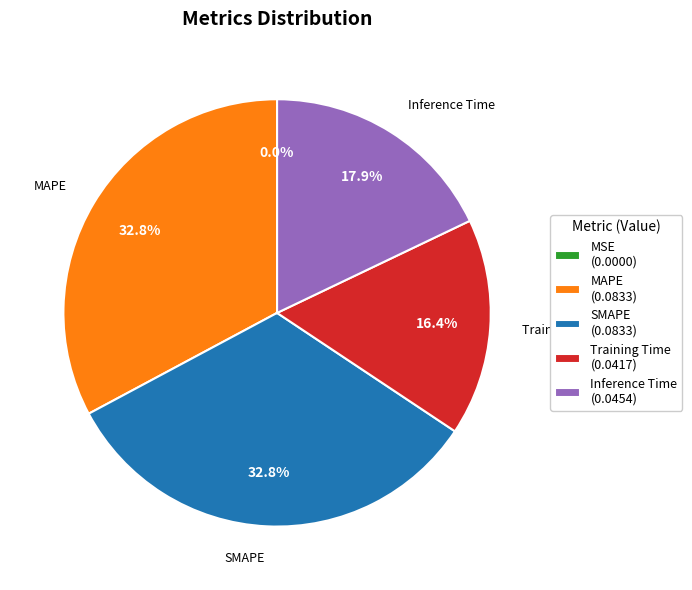

To the nearest percent, what percentage of the pie is MAPE?

33%